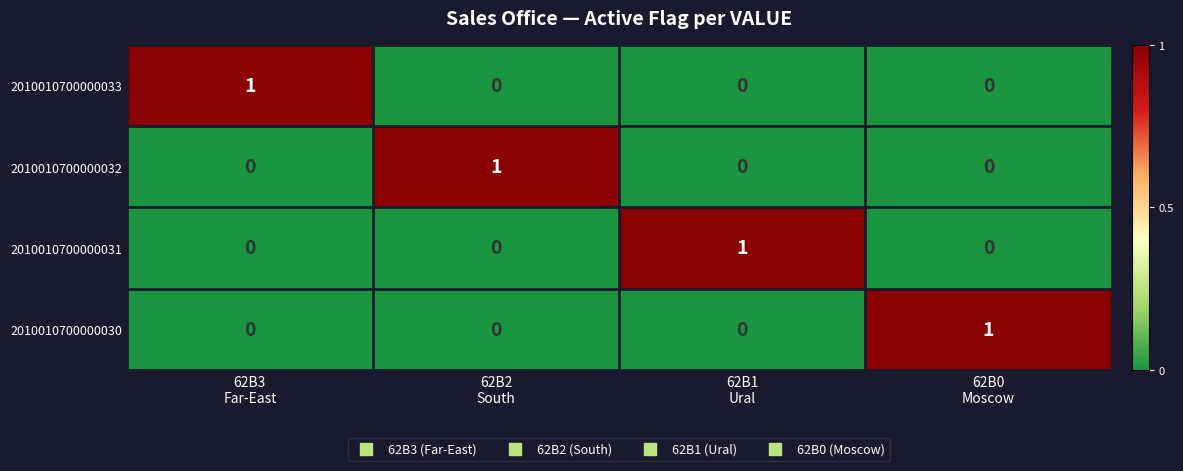

How many data points does each series have?

4